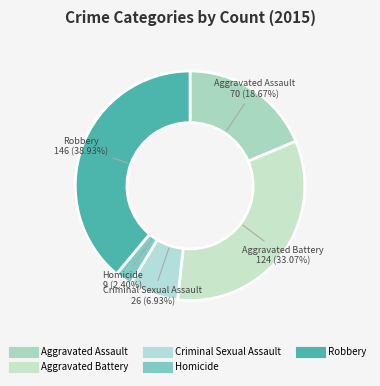

What is the largest slice in the pie chart?

Robbery